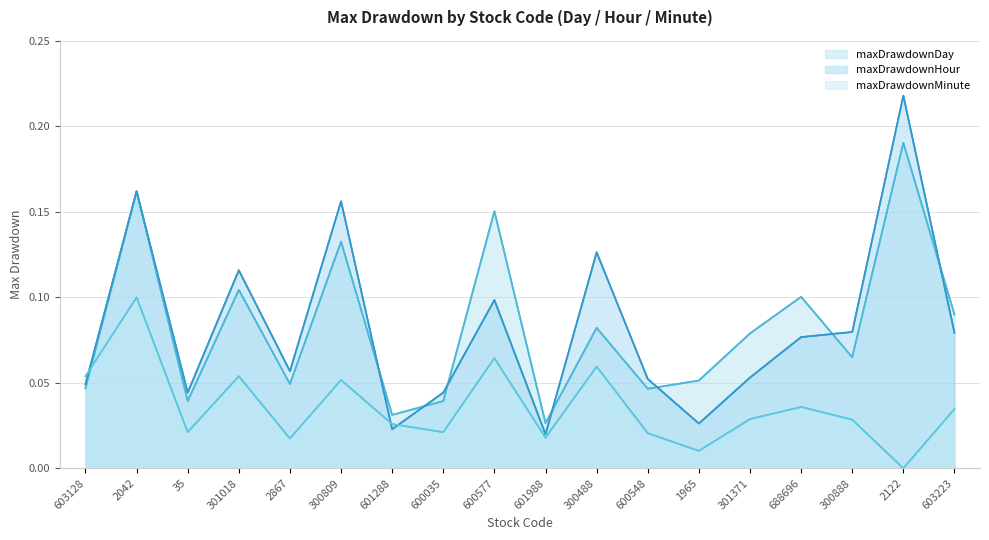

At how many categories does at least one series exceed 0?

18